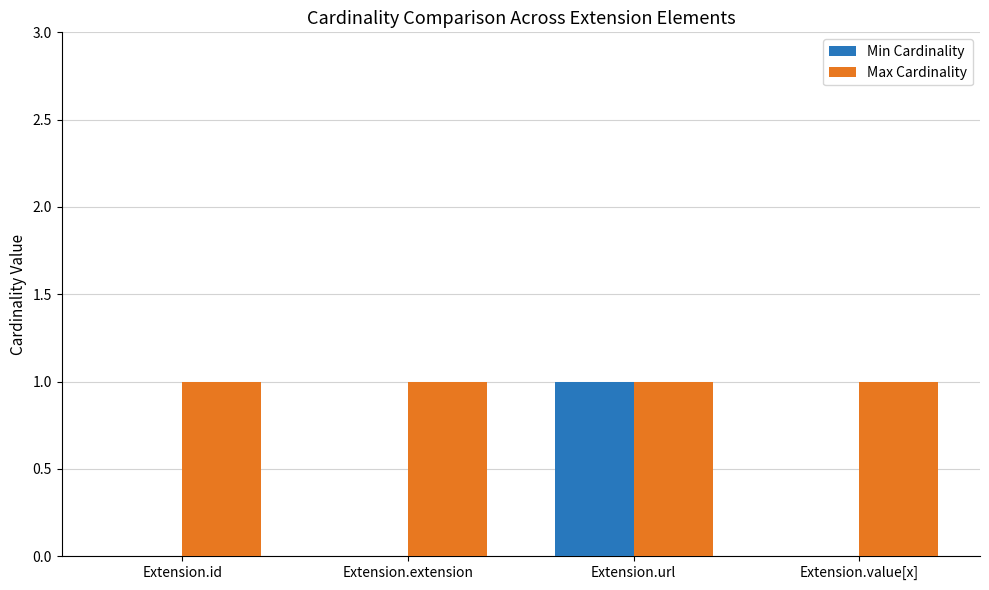

What is the total value across all series at Extension.id?

1